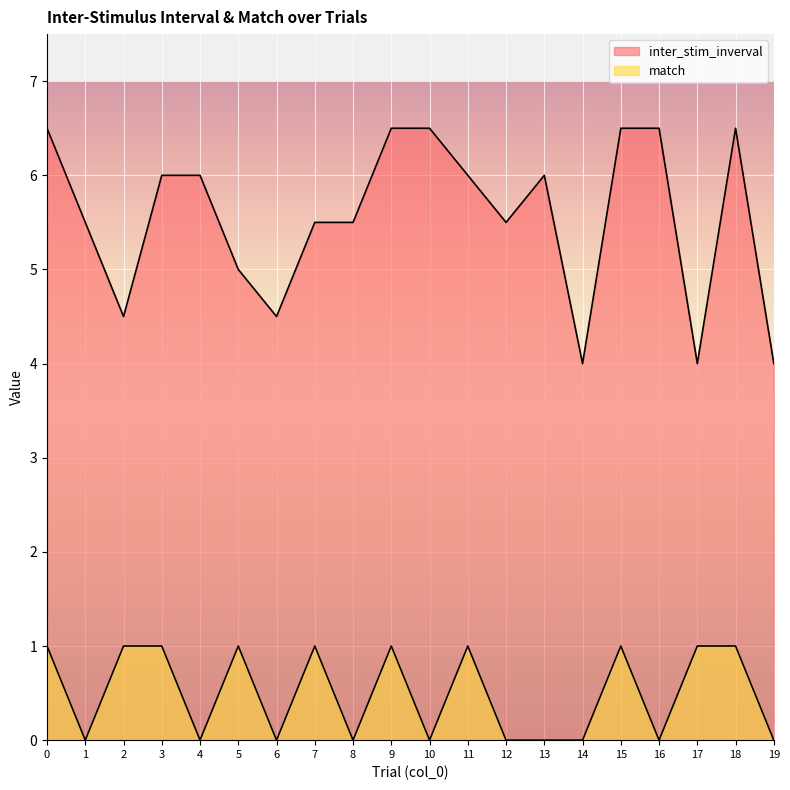

What is the difference between the maximum and second lowest values in the inter_stim_inverval series?

2.5